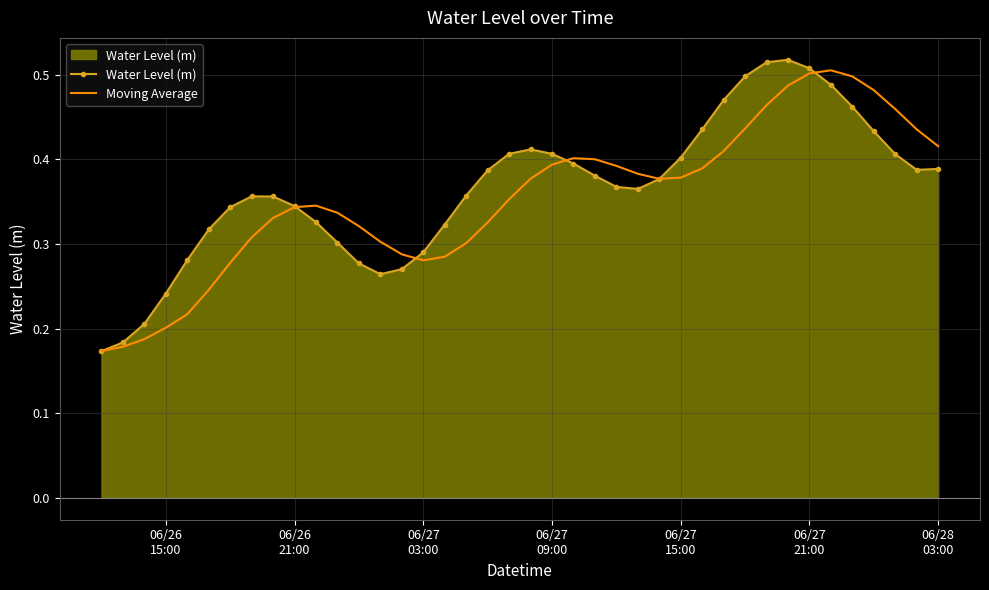

Which series has the largest range (max minus min)?

Water Level (m)